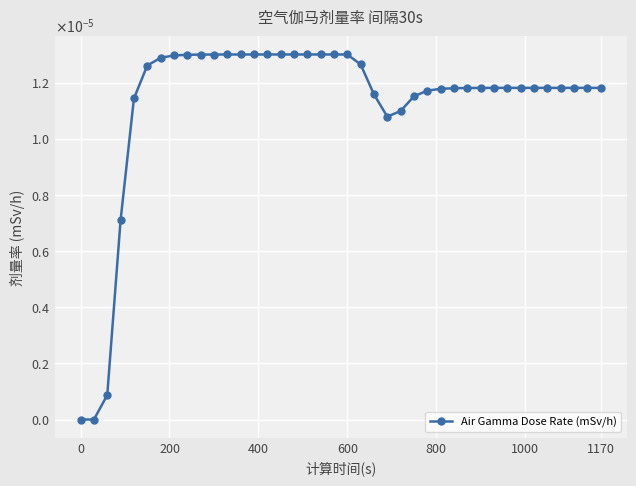

Does the chart have visible grid lines?

Yes